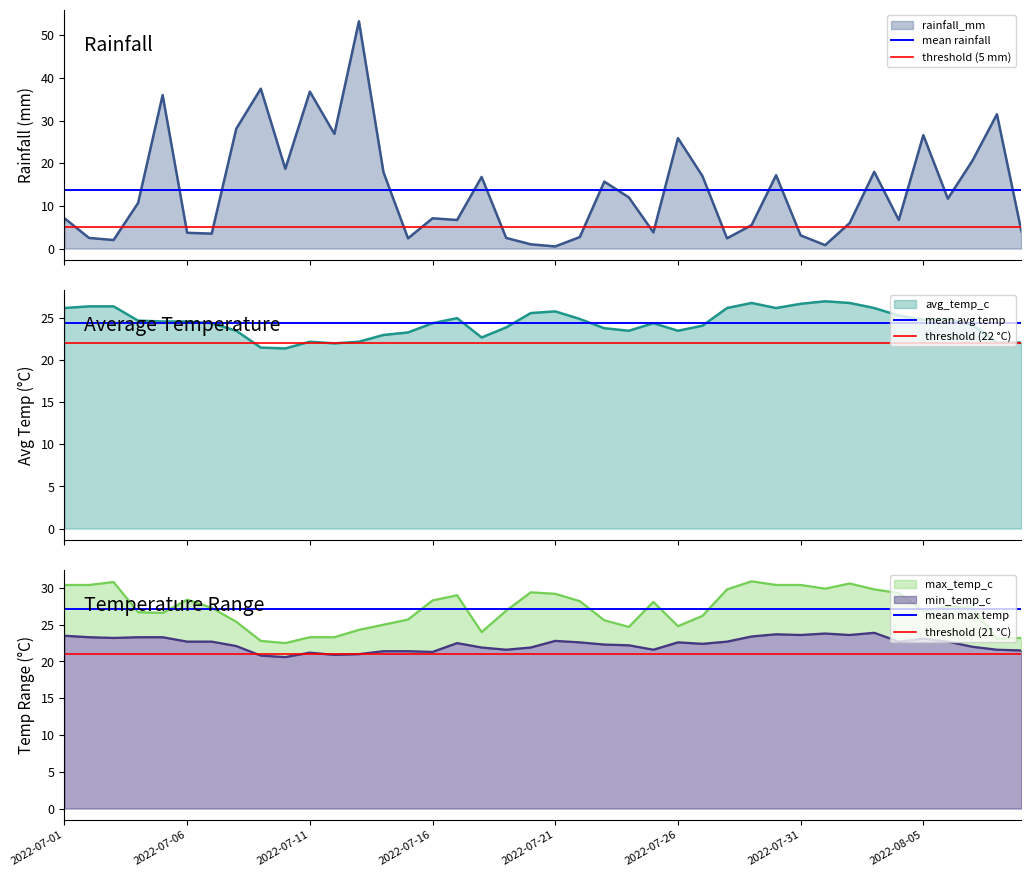

Does the chart display data point markers on the line(s)?

No